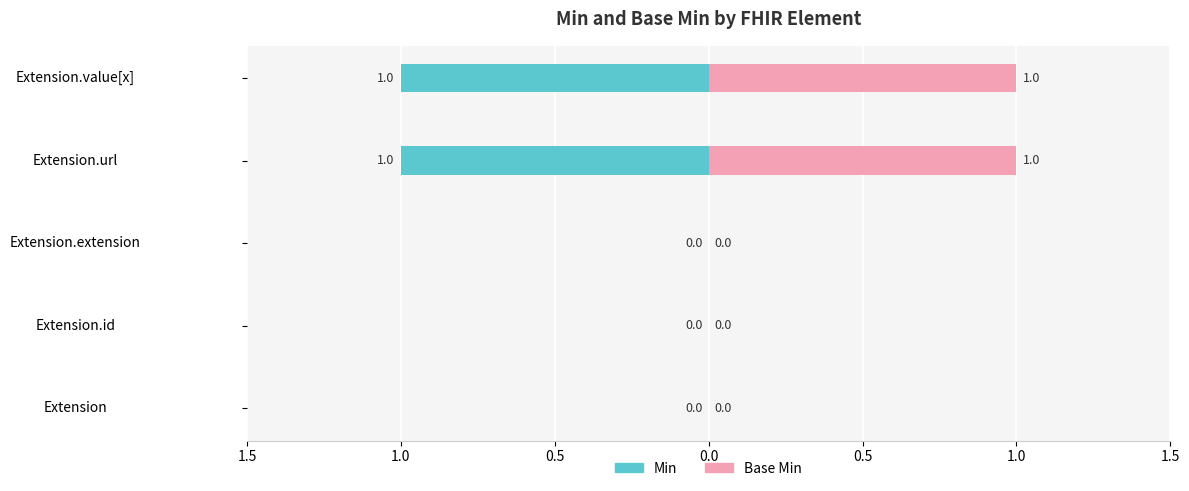

What is the sum of all Base Min values?

2